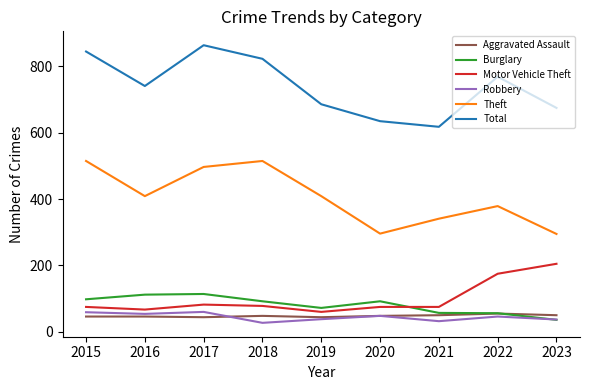

True or false: Theft and Motor Vehicle Theft cross at least once.

False